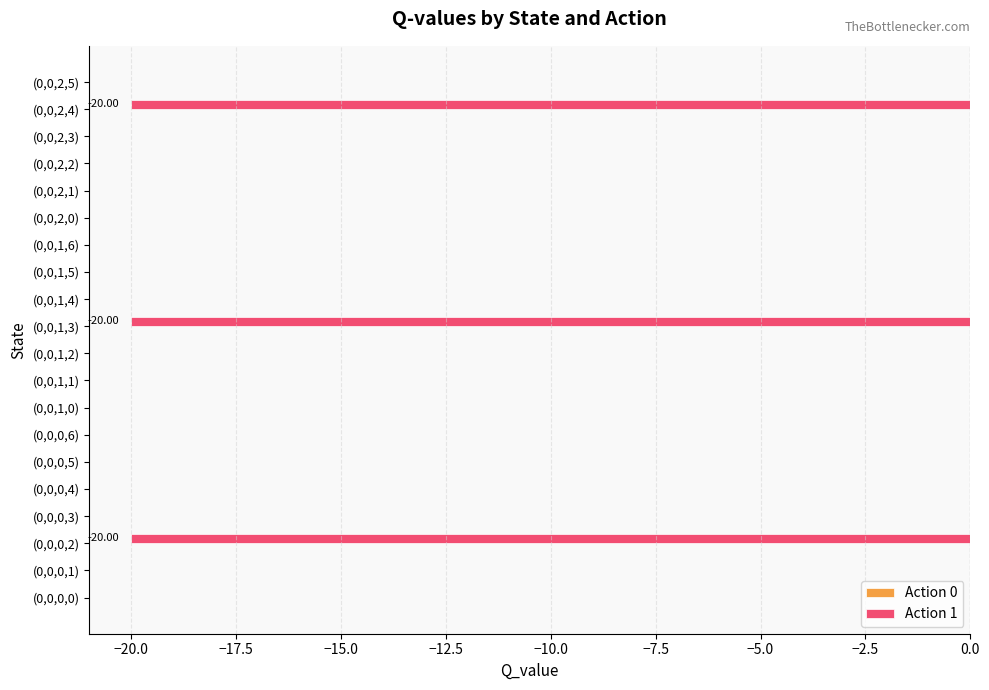

Count the number of data series in this chart.

1